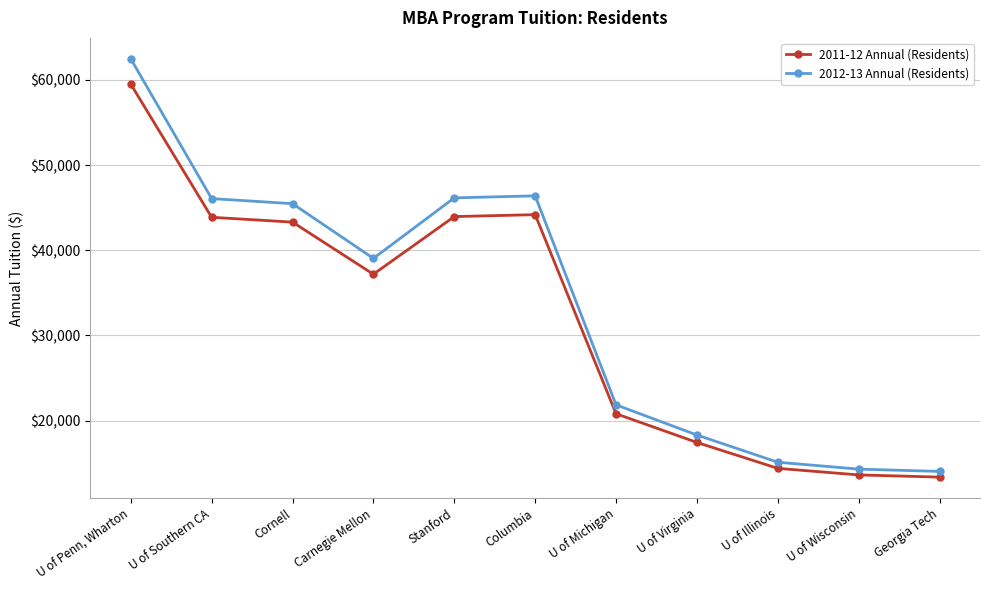

How many lines are shown in the chart?

2